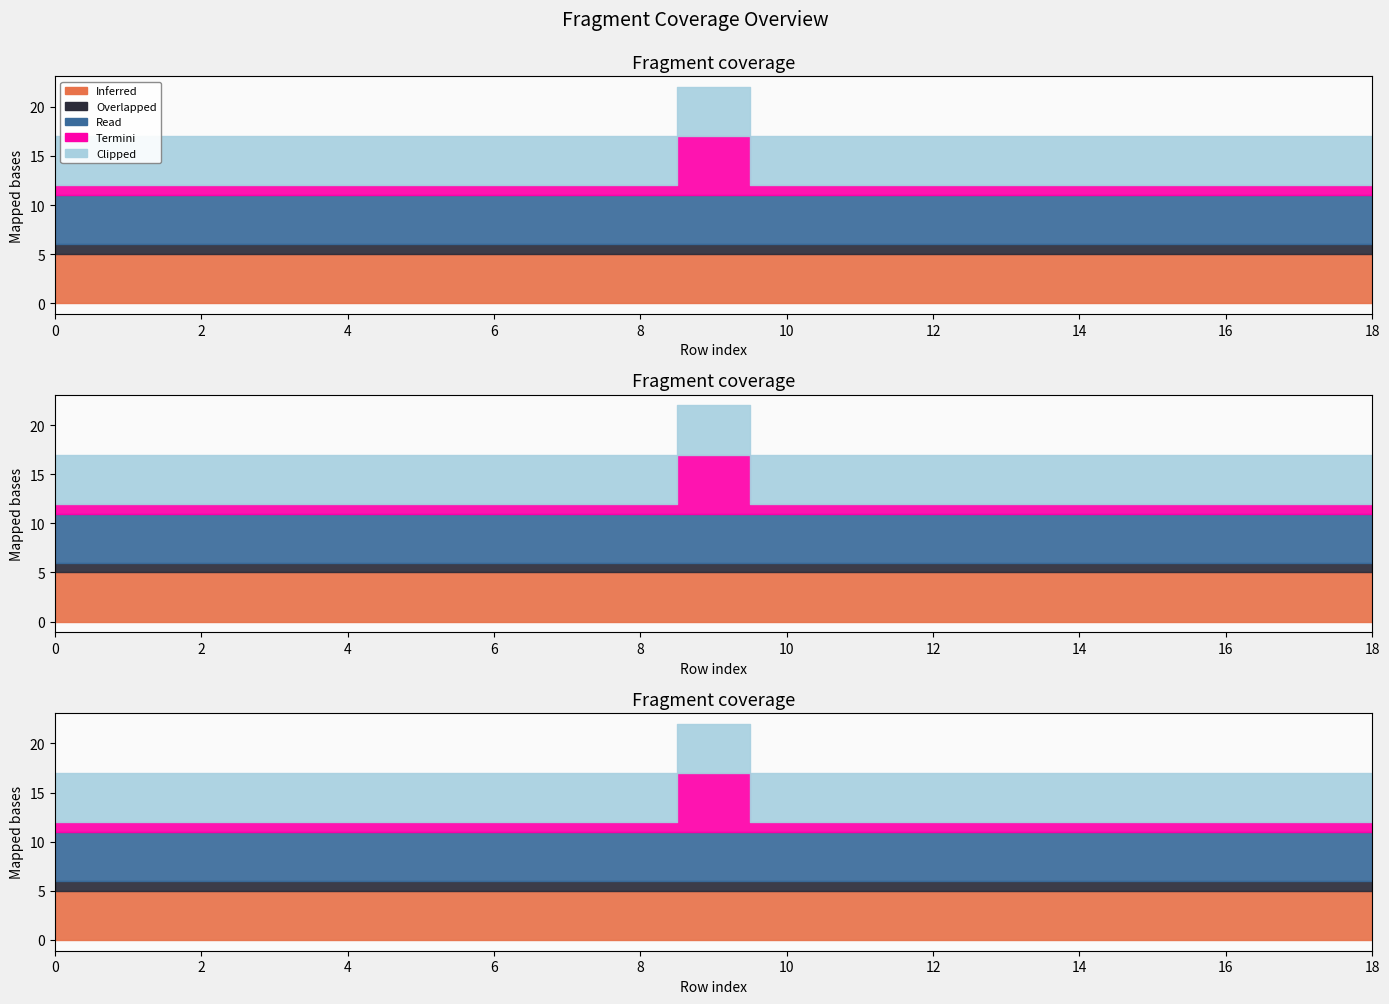

Rank the series by their maximum value, from highest to lowest.

Termini, Inferred, Read, Clipped, Overlapped